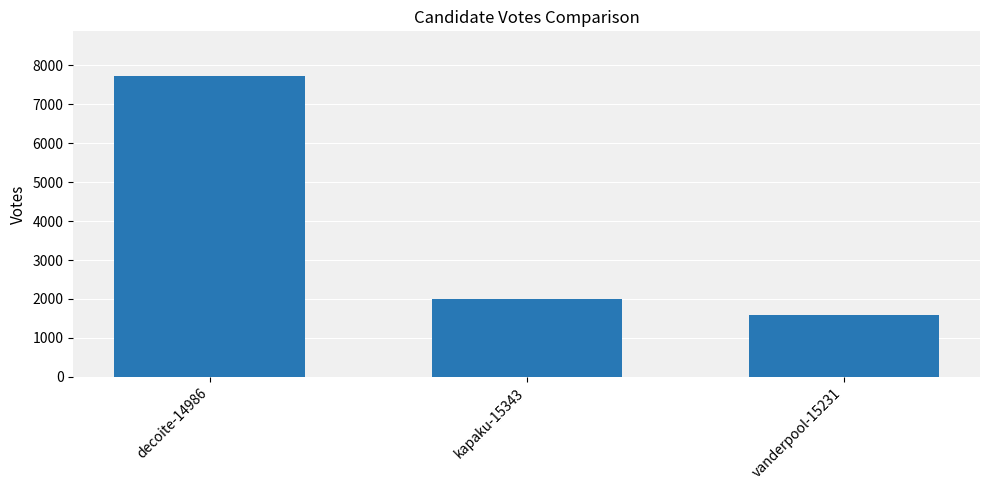

What is the difference between the values at decoite-14986 and vanderpool-15231?

6135